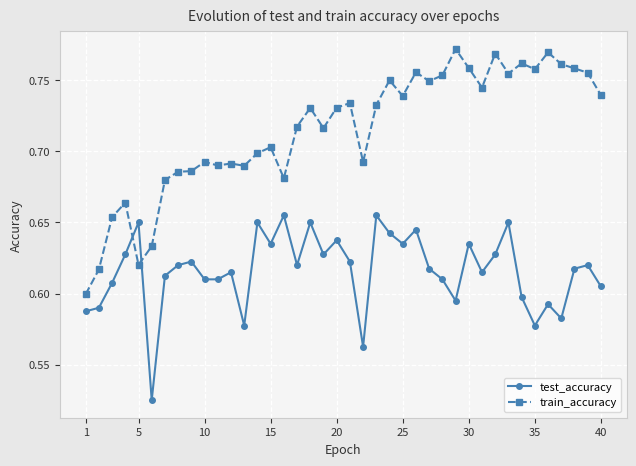

Which series has the largest total across all categories?

train_accuracy